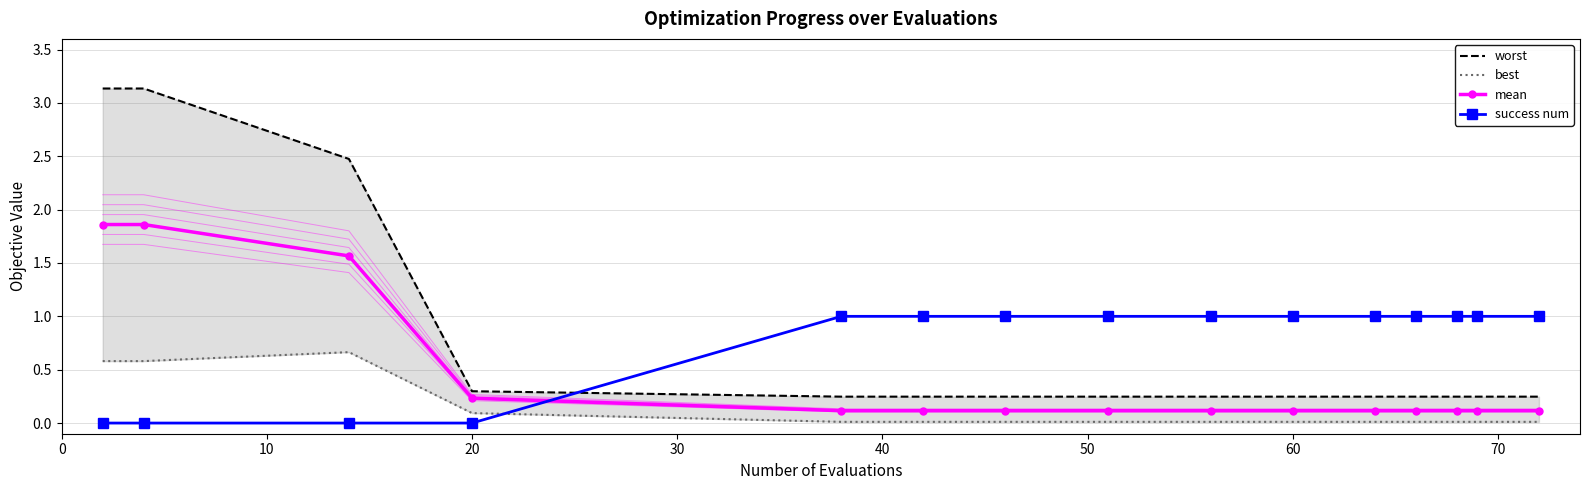

Which series has the largest range (max minus min)?

worst